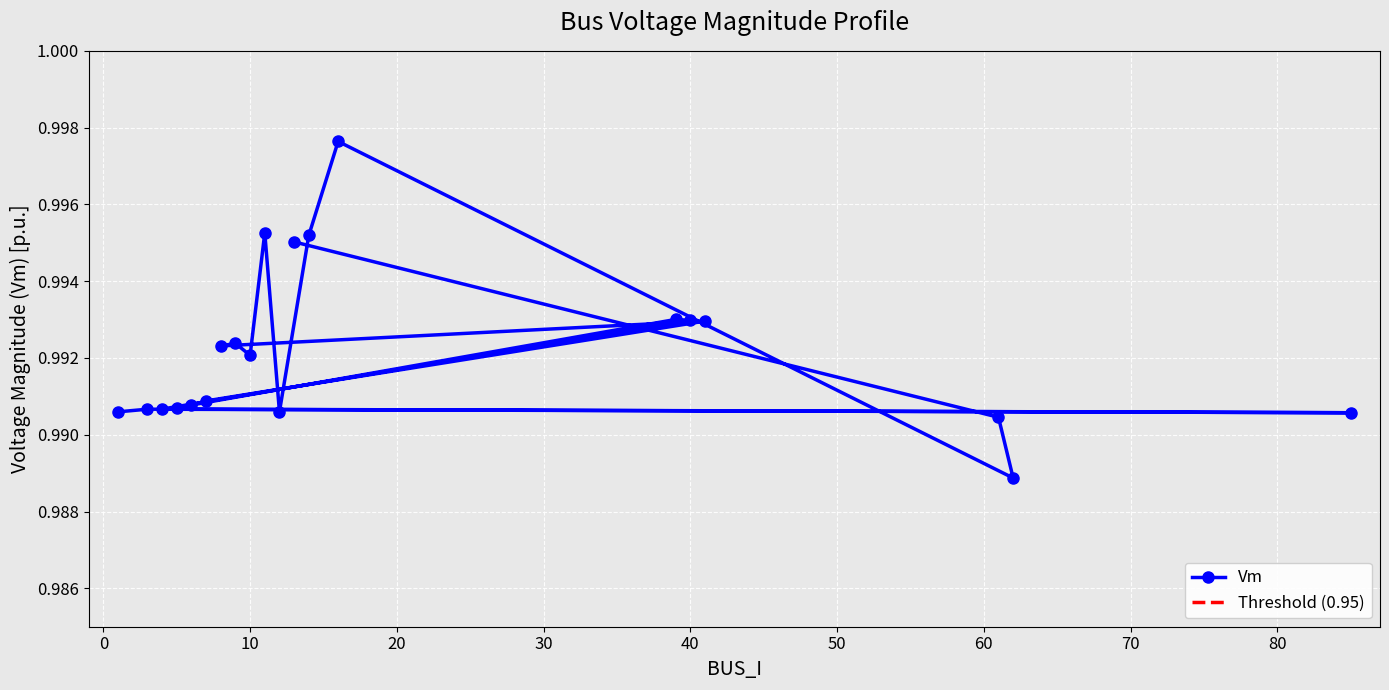

At which category does the data reach its first local valley?

85